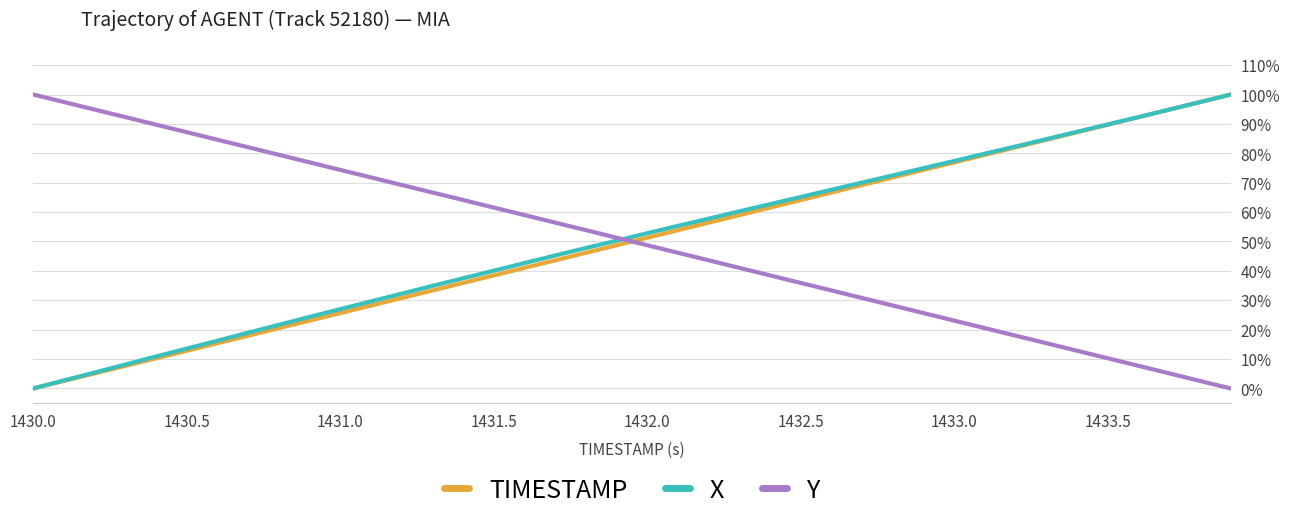

Is this an area chart (filled region under the line)?

No